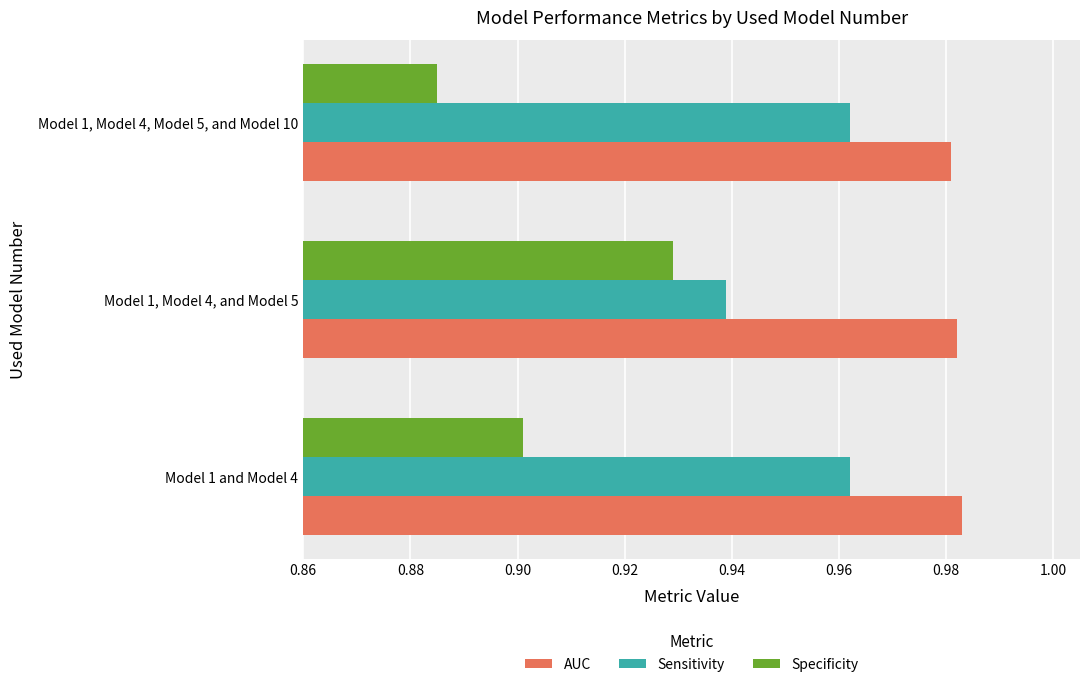

Which label corresponds to the smallest value in the chart?

Model 1, Model 4, Model 5, and Model 10